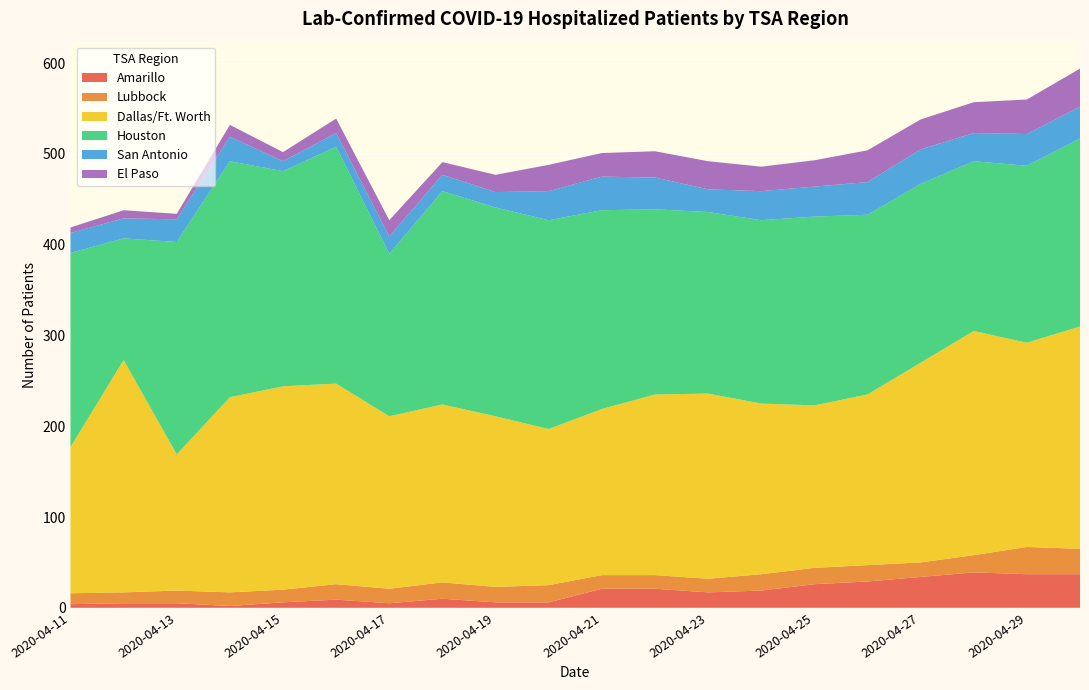

Reading left to right, list all the values displayed in this chart.

Amarillo: 2020-04-11=4	2020-04-12=5	2020-04-13=5	2020-04-14=2	2020-04-15=6	2020-04-16=9	2020-04-17=5	2020-04-18=10	2020-04-19=6	2020-04-20=6	2020-04-21=21	2020-04-22=21	2020-04-23=17	2020-04-24=19	2020-04-25=26	2020-04-26=29	2020-04-27=34	2020-04-28=39	2020-04-29=37	2020-04-30=37
Lubbock: 2020-04-11=12	2020-04-12=12	2020-04-13=14	2020-04-14=15	2020-04-15=14	2020-04-16=17	2020-04-17=16	2020-04-18=18	2020-04-19=17	2020-04-20=19	2020-04-21=15	2020-04-22=15	2020-04-23=15	2020-04-24=18	2020-04-25=18	2020-04-26=18	2020-04-27=16	2020-04-28=19	2020-04-29=30	2020-04-30=28
Dallas/Ft. Worth: 2020-04-11=161	2020-04-12=256	2020-04-13=150	2020-04-14=215	2020-04-15=224	2020-04-16=221	2020-04-17=190	2020-04-18=196	2020-04-19=188	2020-04-20=172	2020-04-21=183	2020-04-22=199	2020-04-23=204	2020-04-24=188	2020-04-25=179	2020-04-26=188	2020-04-27=220	2020-04-28=247	2020-04-29=225	2020-04-30=245
Houston: 2020-04-11=214	2020-04-12=134	2020-04-13=234	2020-04-14=260	2020-04-15=237	2020-04-16=261	2020-04-17=179	2020-04-18=235	2020-04-19=230	2020-04-20=230	2020-04-21=219	2020-04-22=204	2020-04-23=200	2020-04-24=202	2020-04-25=208	2020-04-26=198	2020-04-27=197	2020-04-28=187	2020-04-29=195	2020-04-30=207
San Antonio: 2020-04-11=22	2020-04-12=22	2020-04-13=25	2020-04-14=27	2020-04-15=11	2020-04-16=15	2020-04-17=19	2020-04-18=18	2020-04-19=17	2020-04-20=32	2020-04-21=37	2020-04-22=35	2020-04-23=25	2020-04-24=32	2020-04-25=33	2020-04-26=36	2020-04-27=38	2020-04-28=31	2020-04-29=35	2020-04-30=35
El Paso: 2020-04-11=6	2020-04-12=9	2020-04-13=6	2020-04-14=13	2020-04-15=10	2020-04-16=16	2020-04-17=18	2020-04-18=14	2020-04-19=19	2020-04-20=29	2020-04-21=26	2020-04-22=29	2020-04-23=31	2020-04-24=27	2020-04-25=29	2020-04-26=35	2020-04-27=33	2020-04-28=34	2020-04-29=38	2020-04-30=42